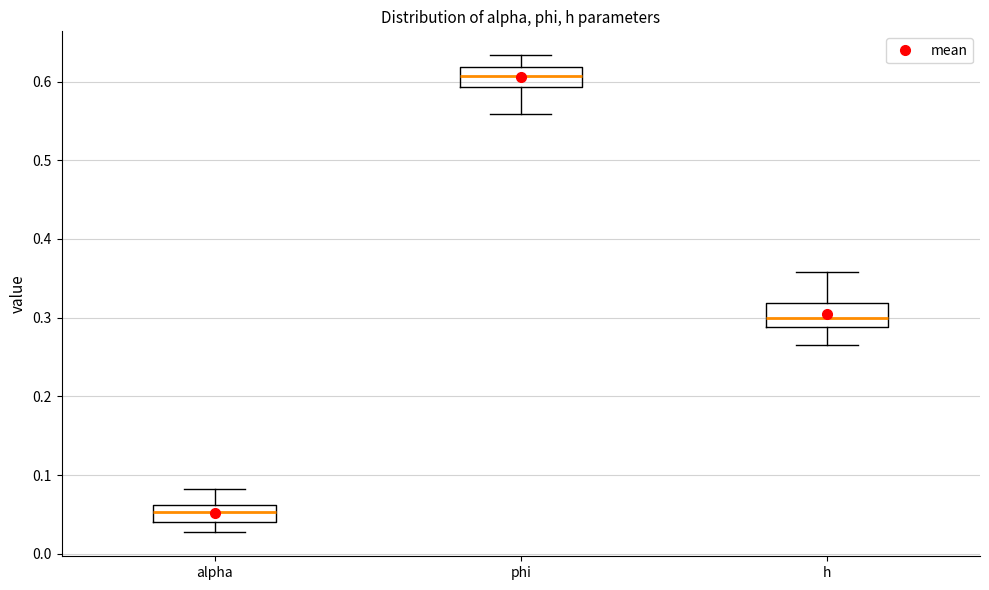

Where does the median line of the box for h sit on the y-axis? The values are not printed on the chart, so give them approximately, as read against the axis.

0.30